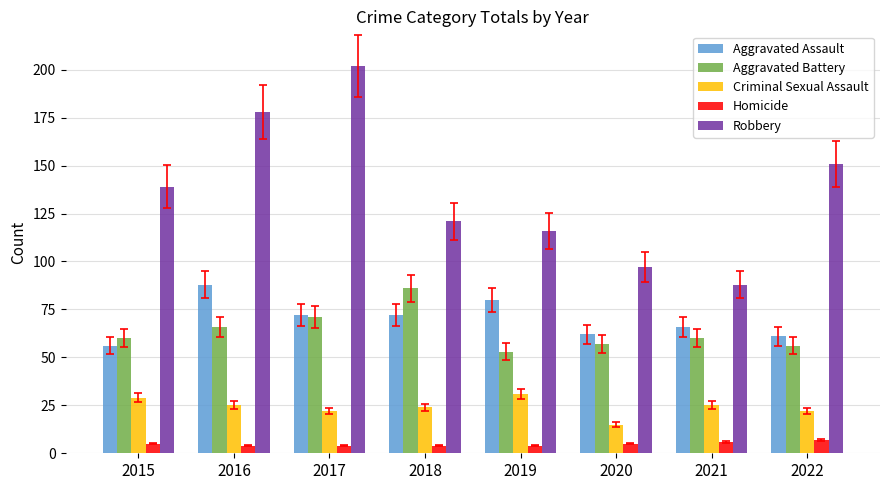

Reading right to left, list all the values displayed in this chart.

Aggravated Assault: 61	66	62	80	72	72	88	56
Aggravated Battery: 56	60	57	53	86	71	66	60
Criminal Sexual Assault: 22	25	15	31	24	22	25	29
Homicide: 7	6	5	4	4	4	4	5
Robbery: 151	88	97	116	121	202	178	139